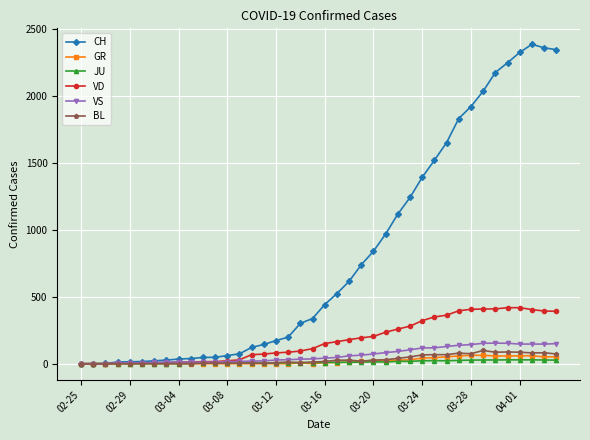

What is the highest value of the VD series?

419